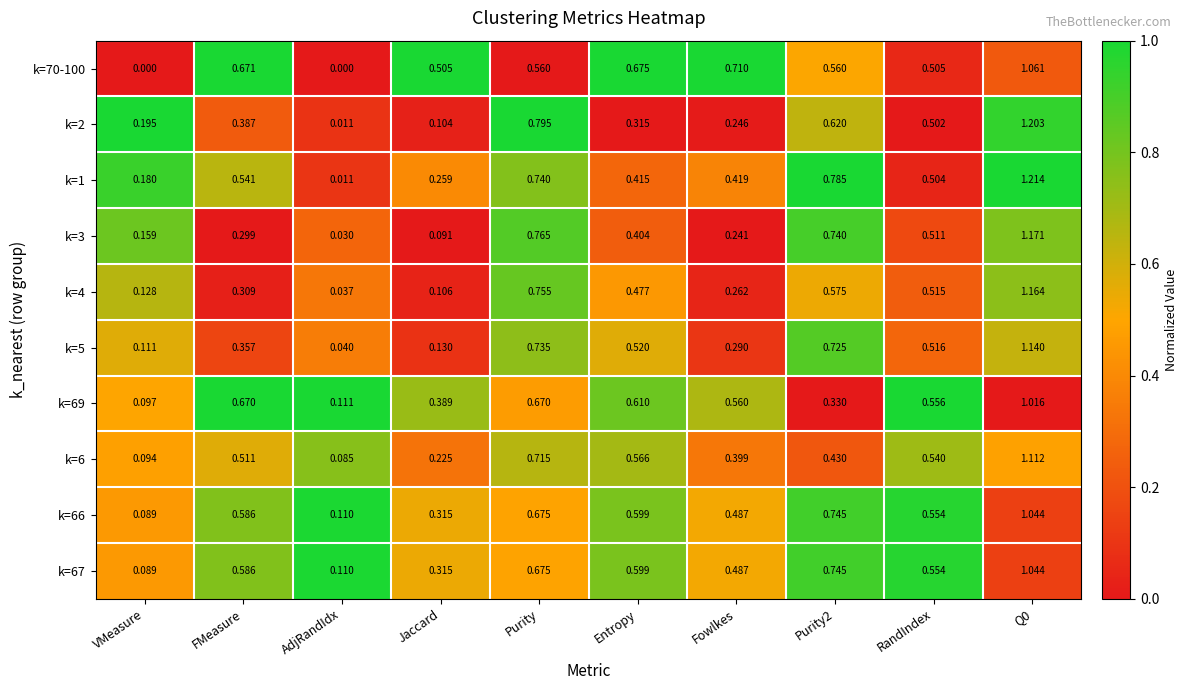

At which label does k=5 reach its minimum?

AdjRandIdx